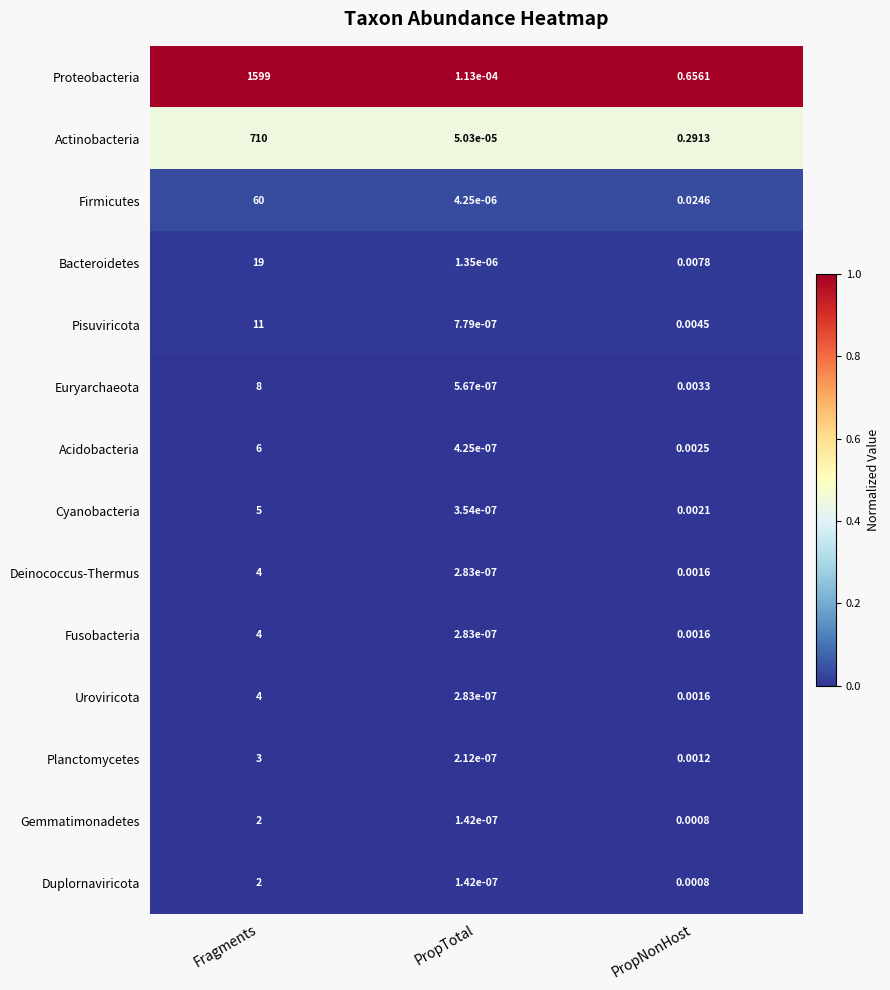

Which series has the largest total across all categories?

Proteobacteria